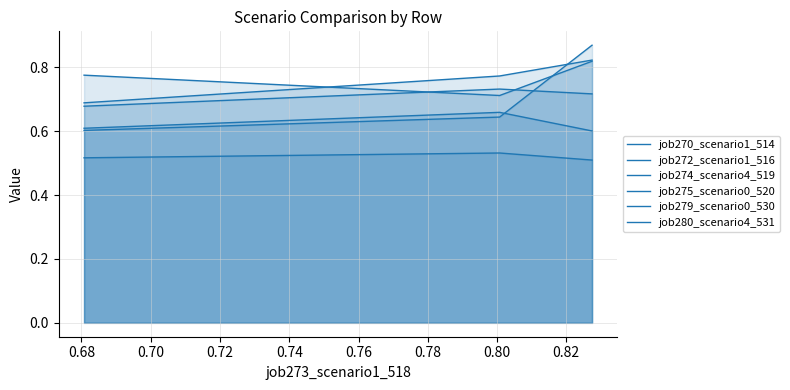

What is the average value of the job279_scenario0_530 series?

0.5